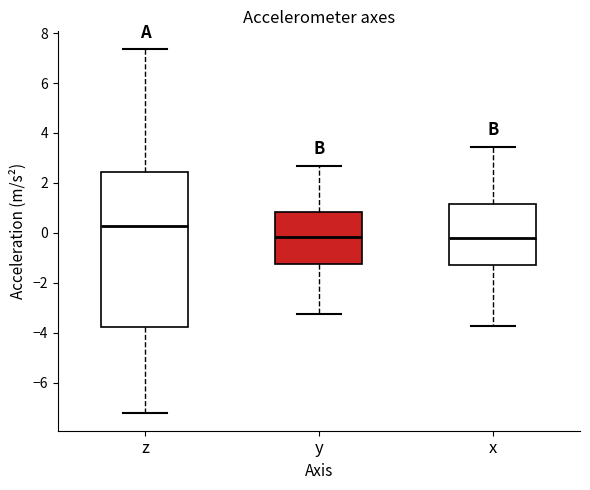

Where is the upper edge of the box for x on the y-axis? The values are not printed on the chart, so give them approximately, as read against the axis.

1.2